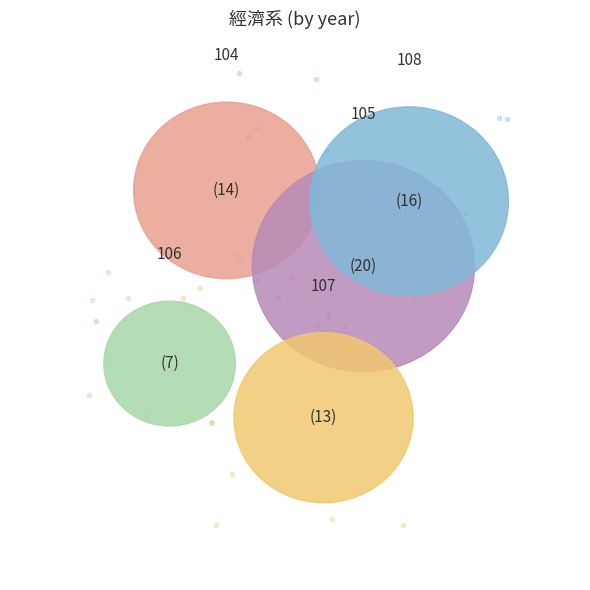

To the nearest percent, what percentage of the pie is 104?

20%